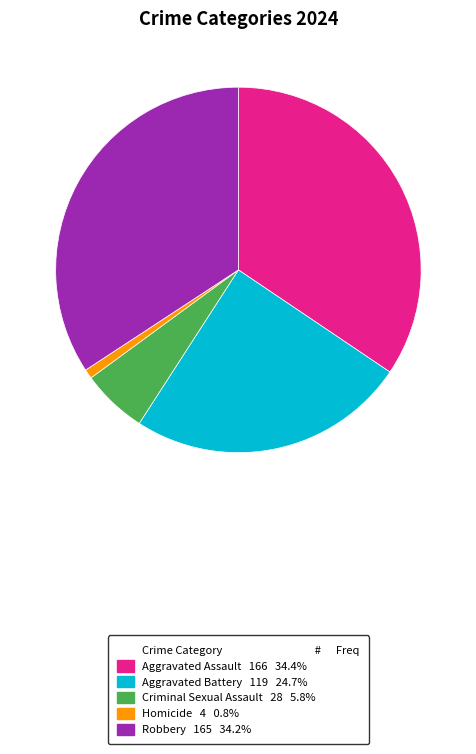

What is the ratio of the value at 119 to the value at 28?

4.2